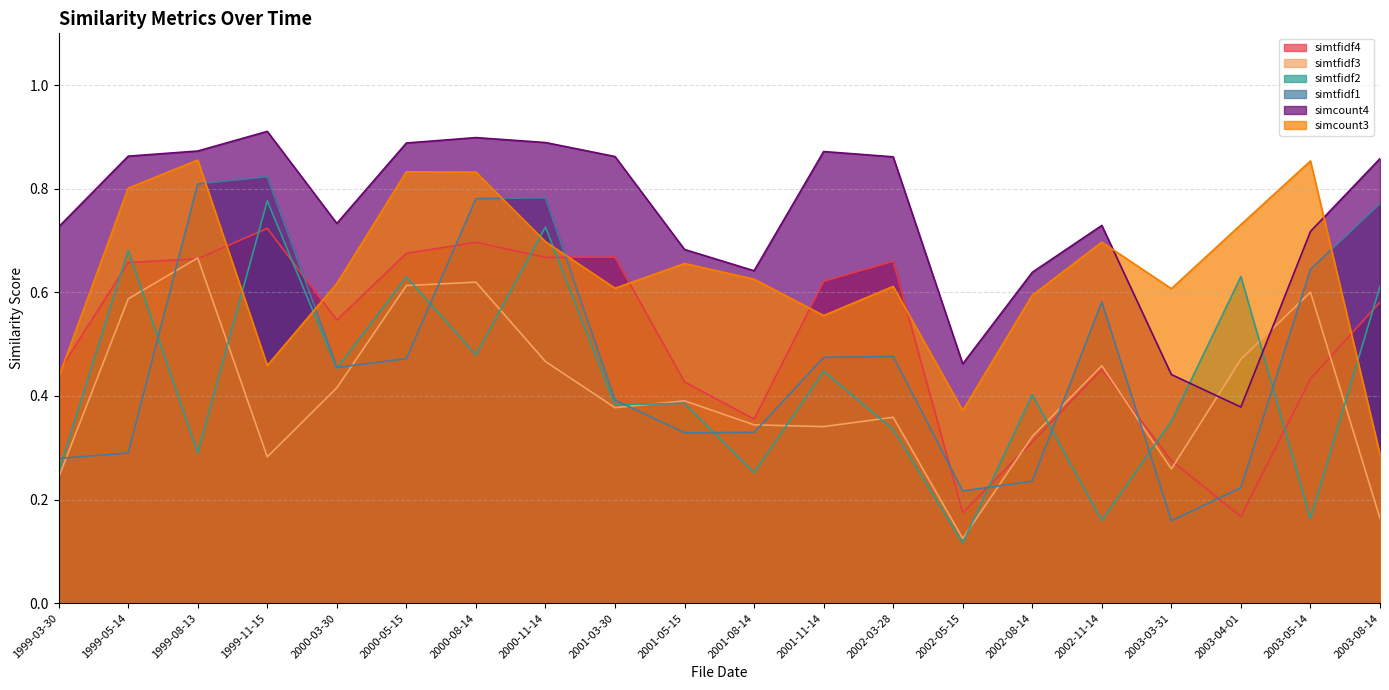

What position from the left is 2000-11-14?

8